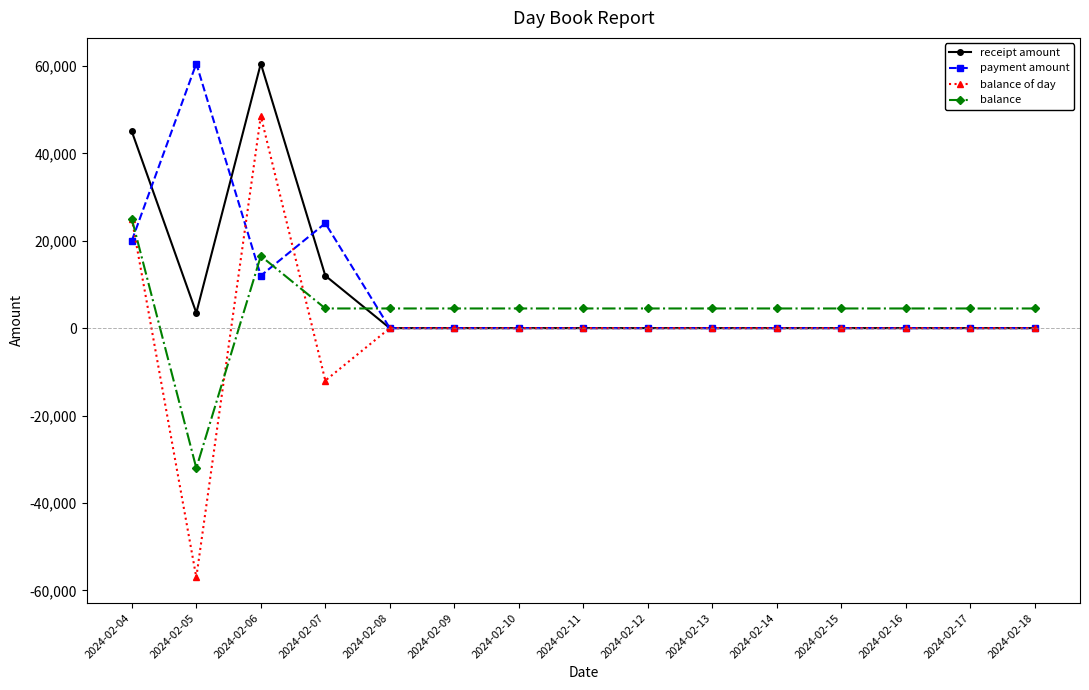

Reading right to left, transcribe all the data shown in this chart.

receipt amount: 2024-02-18=0	2024-02-17=0	2024-02-16=0	2024-02-15=0	2024-02-14=0	2024-02-13=0	2024-02-12=0	2024-02-11=0	2024-02-10=0	2024-02-09=0	2024-02-08=0	2024-02-07=12000	2024-02-06=60530	2024-02-05=3500	2024-02-04=45000
payment amount: 2024-02-18=0	2024-02-17=0	2024-02-16=0	2024-02-15=0	2024-02-14=0	2024-02-13=0	2024-02-12=0	2024-02-11=0	2024-02-10=0	2024-02-09=0	2024-02-08=0	2024-02-07=24000	2024-02-06=12000	2024-02-05=60530	2024-02-04=20000
balance of day: 2024-02-18=0	2024-02-17=0	2024-02-16=0	2024-02-15=0	2024-02-14=0	2024-02-13=0	2024-02-12=0	2024-02-11=0	2024-02-10=0	2024-02-09=0	2024-02-08=0	2024-02-07=-12000	2024-02-06=48530	2024-02-05=-57030	2024-02-04=25000
balance: 2024-02-18=4500	2024-02-17=4500	2024-02-16=4500	2024-02-15=4500	2024-02-14=4500	2024-02-13=4500	2024-02-12=4500	2024-02-11=4500	2024-02-10=4500	2024-02-09=4500	2024-02-08=4500	2024-02-07=4500	2024-02-06=16500	2024-02-05=-32030	2024-02-04=25000